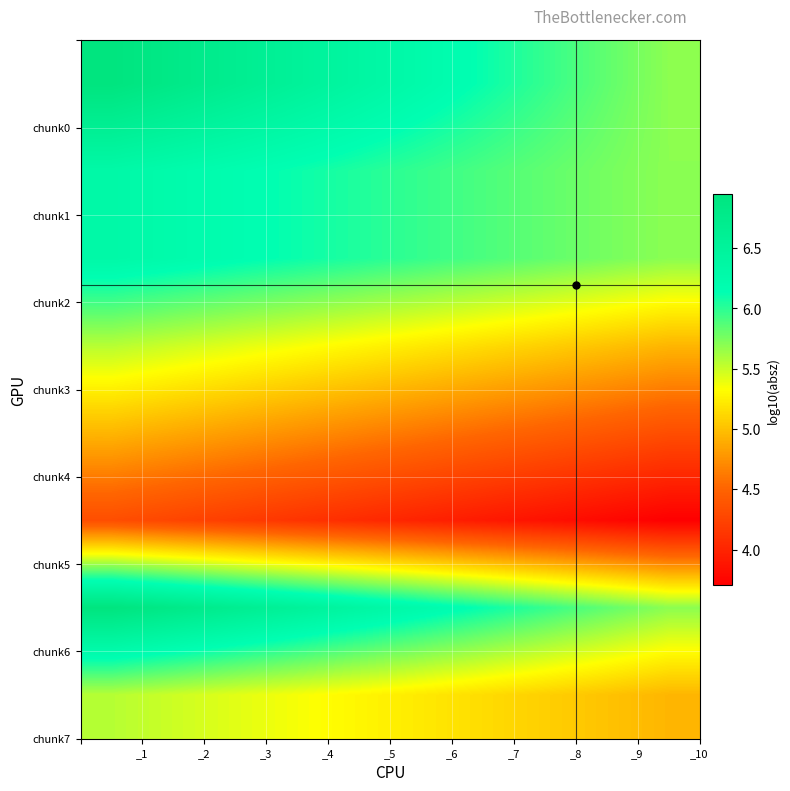

How many series are shown in this chart?

8